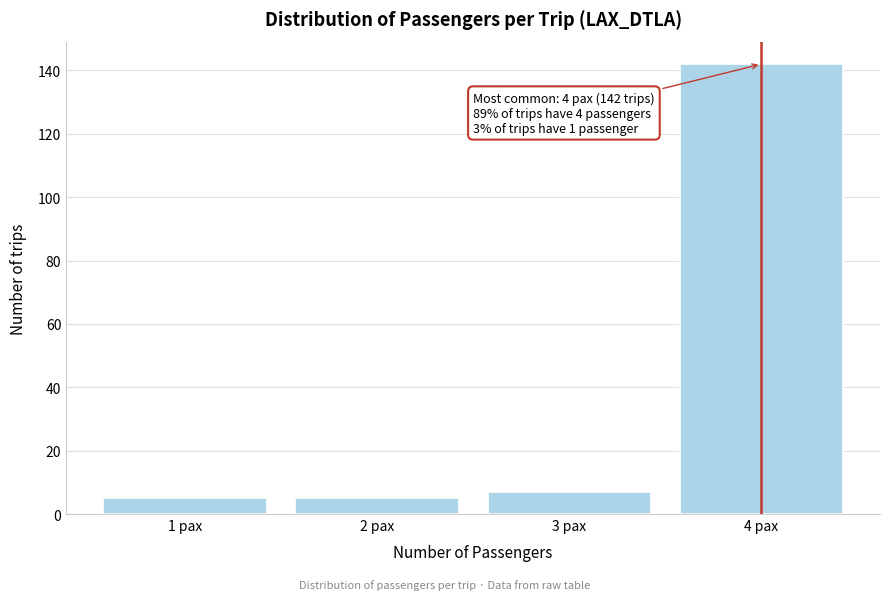

Reading left to right, list all the values displayed in this chart.

1 pax=5	2 pax=5	3 pax=7	4 pax=142